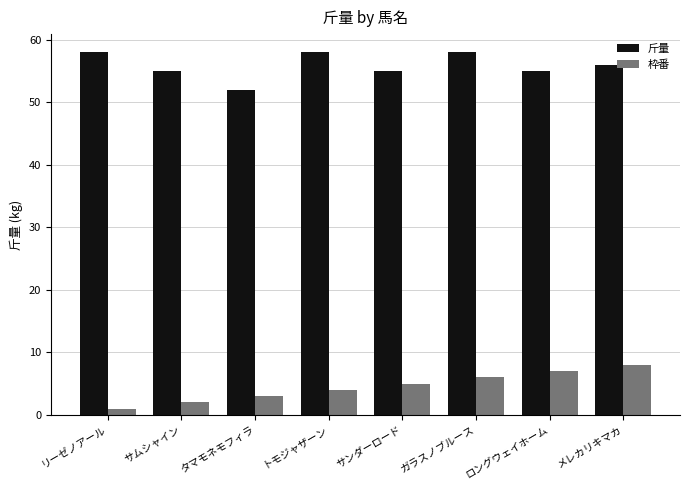

What is the greatest value displayed?

58